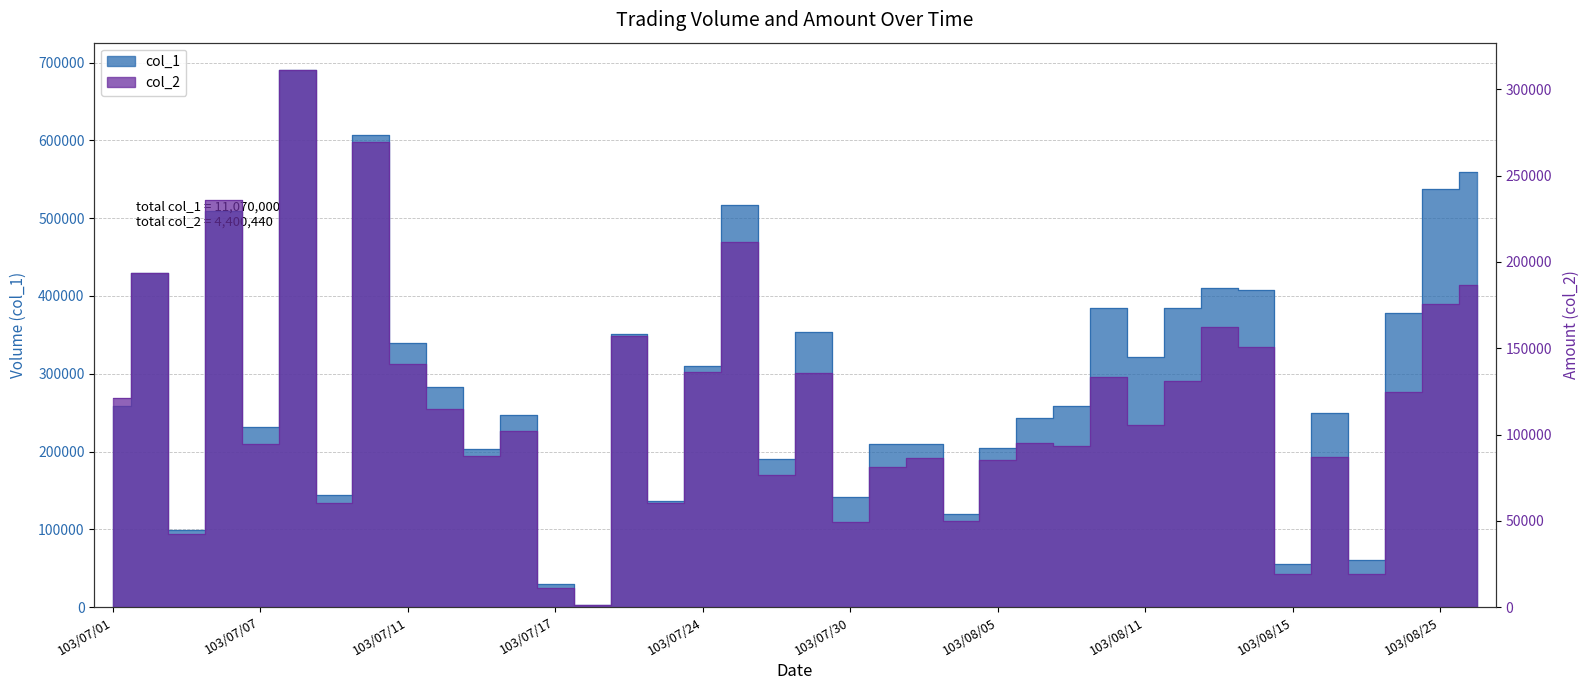

List the series in order of their overall mean, highest first.

col_1, col_2